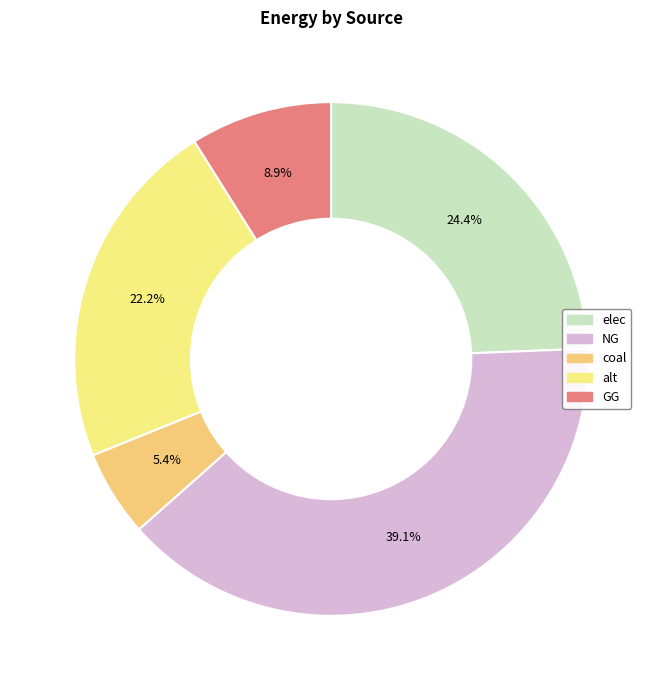

Does any single category account for the majority?

No